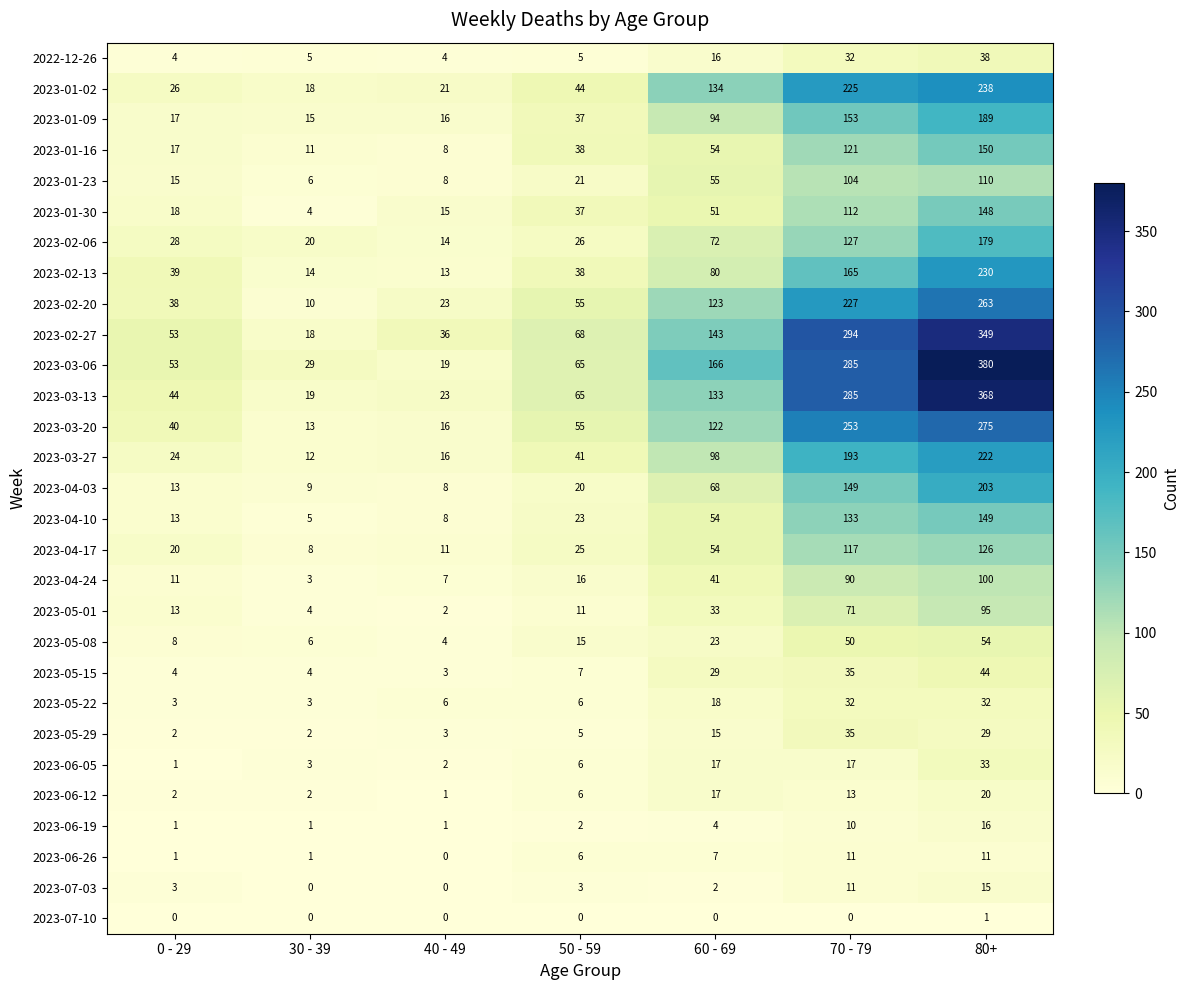

Rank the series by their maximum value, from highest to lowest.

2023-03-06, 2023-03-13, 2023-02-27, 2023-03-20, 2023-02-20, 2023-01-02, 2023-02-13, 2023-03-27, 2023-04-03, 2023-01-09, 2023-02-06, 2023-01-16, 2023-04-10, 2023-01-30, 2023-04-17, 2023-01-23, 2023-04-24, 2023-05-01, 2023-05-08, 2023-05-15, 2022-12-26, 2023-05-29, 2023-06-05, 2023-05-22, 2023-06-12, 2023-06-19, 2023-07-03, 2023-06-26, 2023-07-10